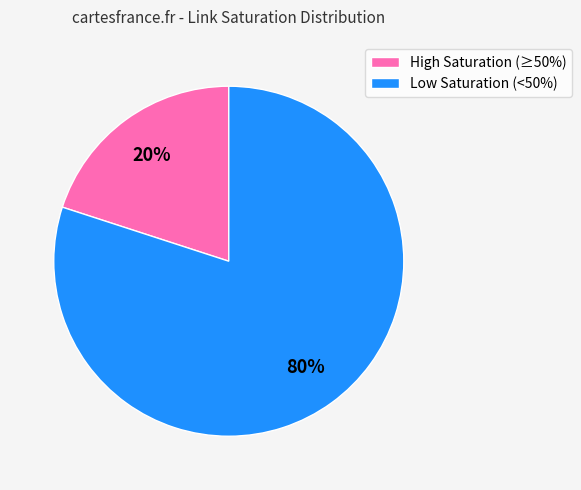

True or false: High Saturation (≥50%) accounts for 30% of the total.

False